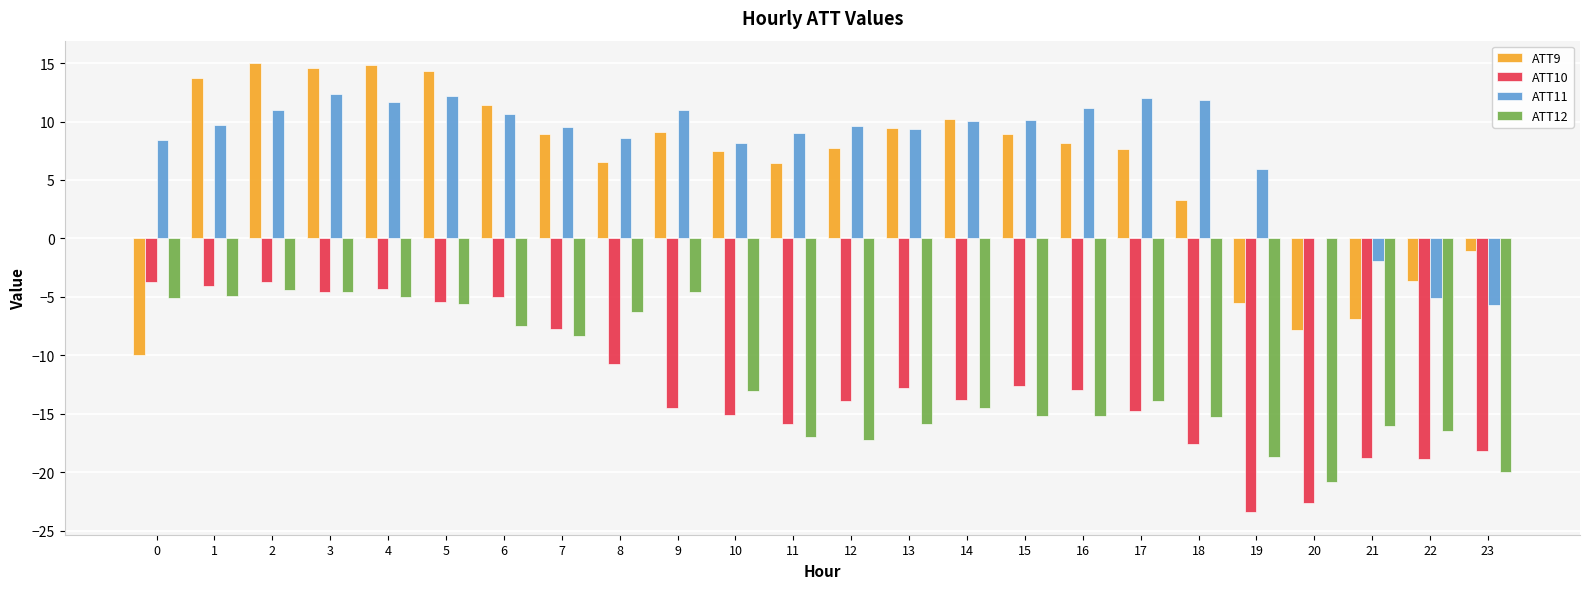

Between 3 and 9, which series saw the biggest shift?

ATT10